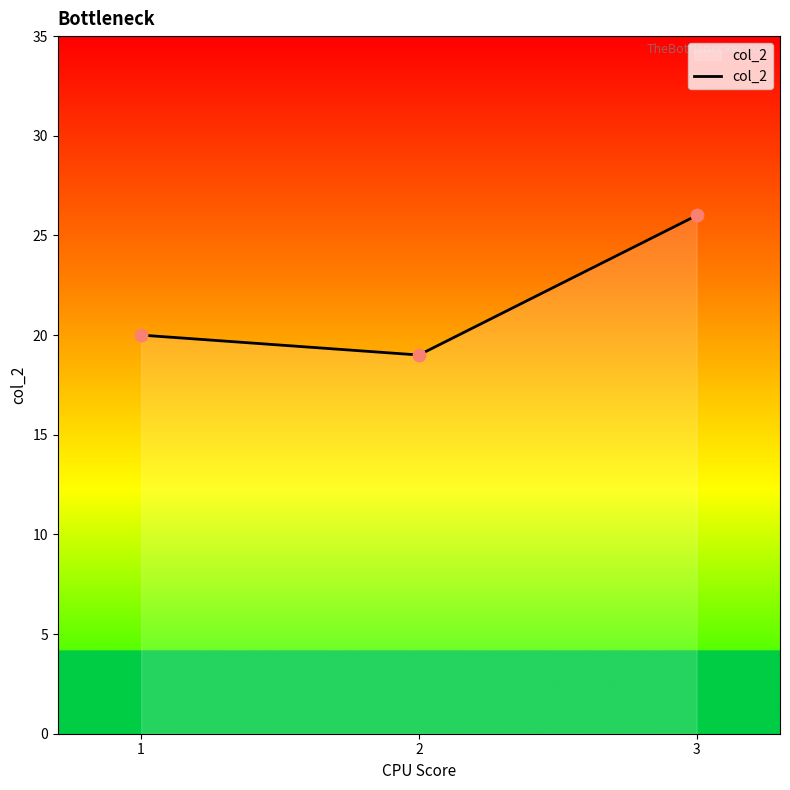

Which has a higher value, 1 or 2?

1